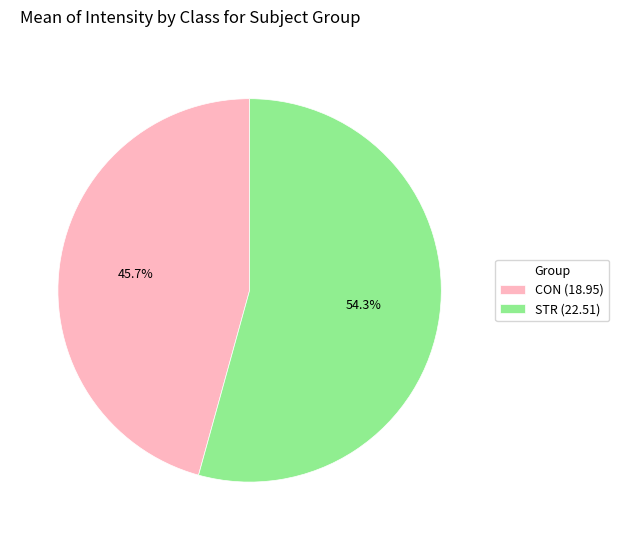

How much of the chart is everything except STR (22.51)?

45.7%